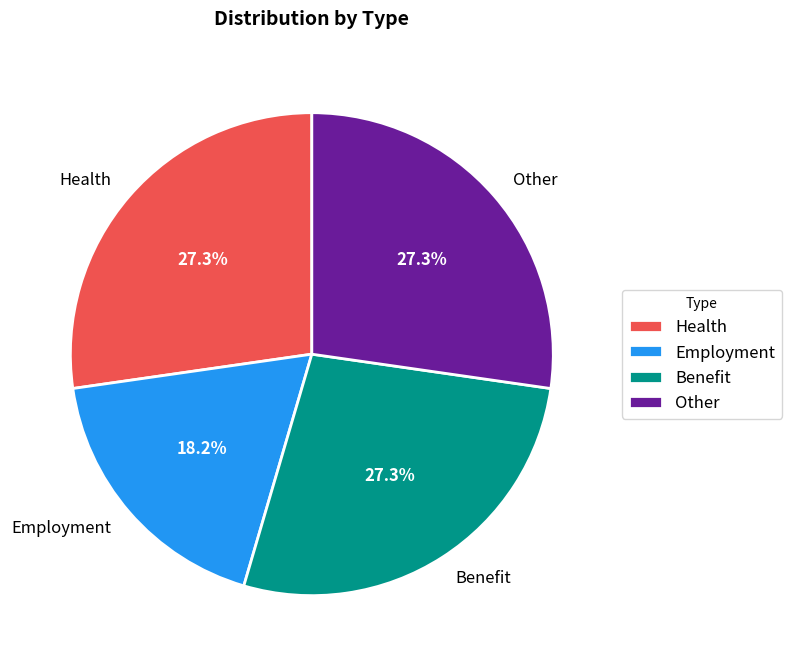

Which slice is the smallest?

Employment